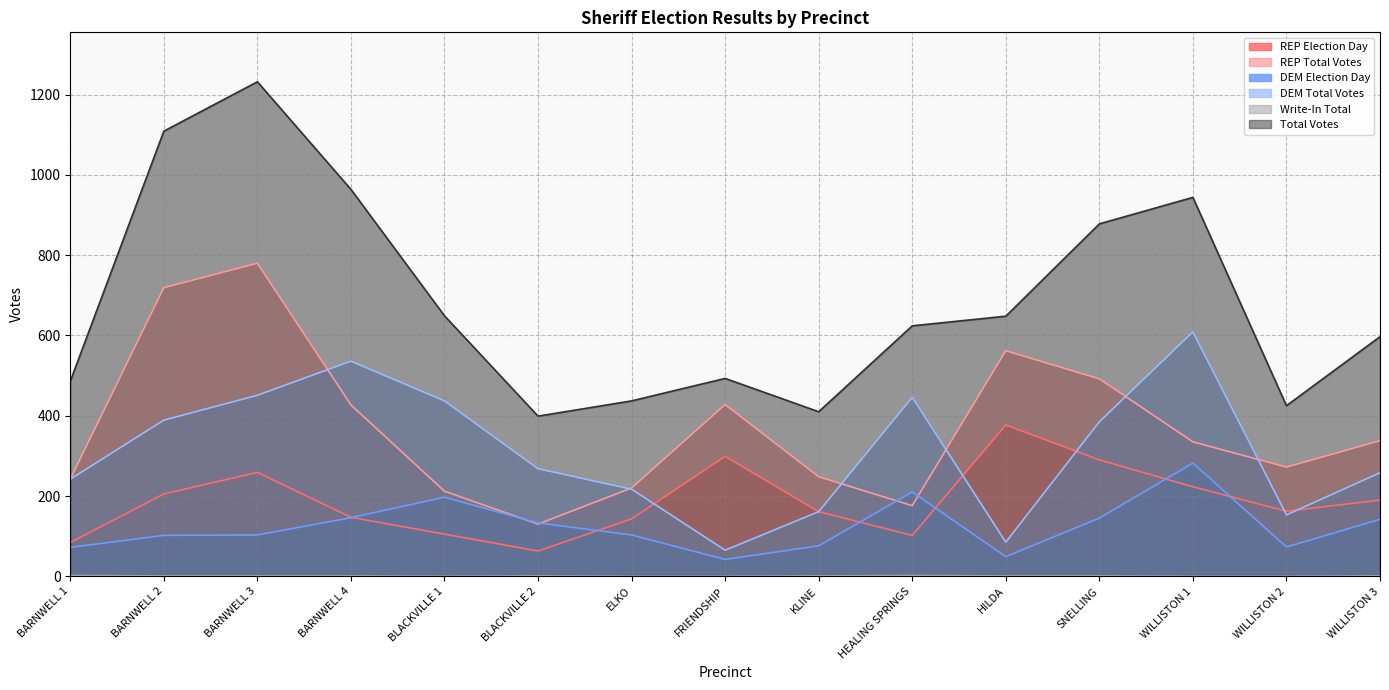

The value of DEM Election Day at FRIENDSHIP is 42. True or false?

True